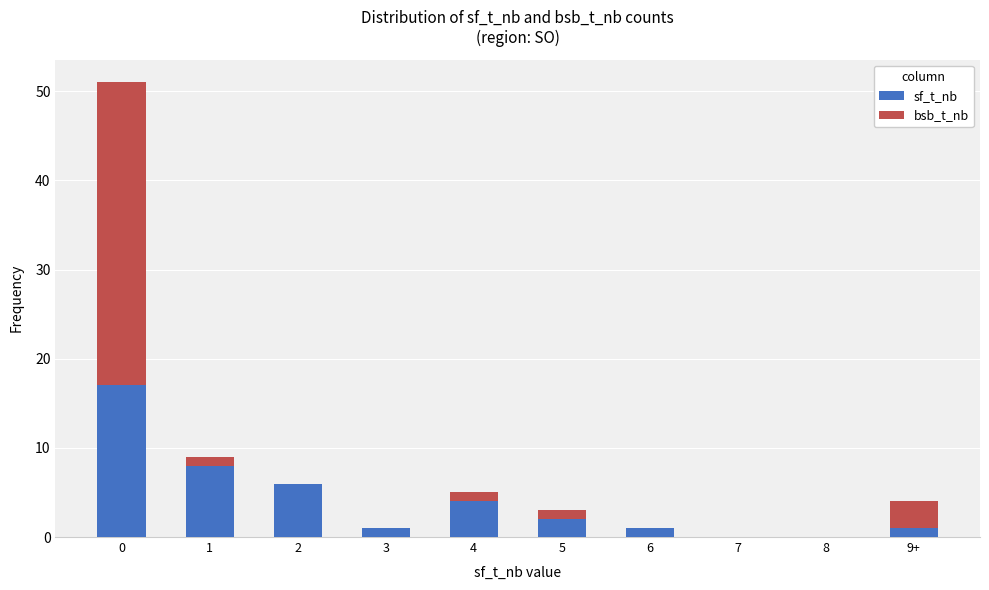

Count the number of data series in this chart.

2